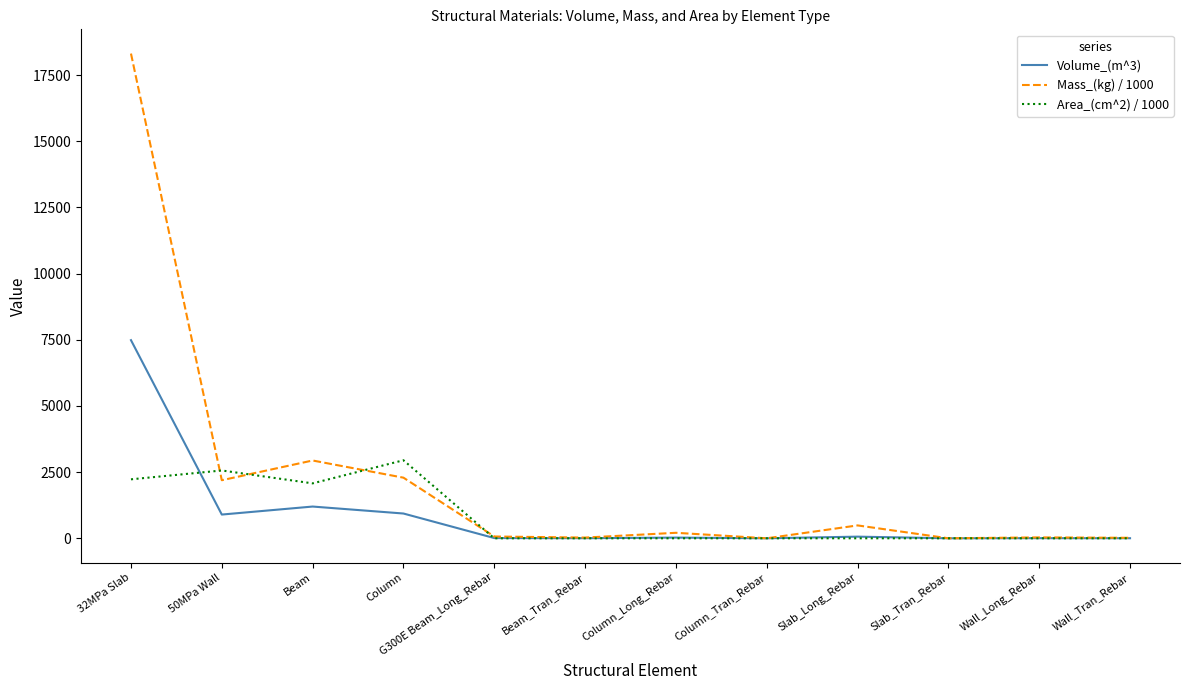

At which category does Volume_(m^3) reach its first local peak?

Beam